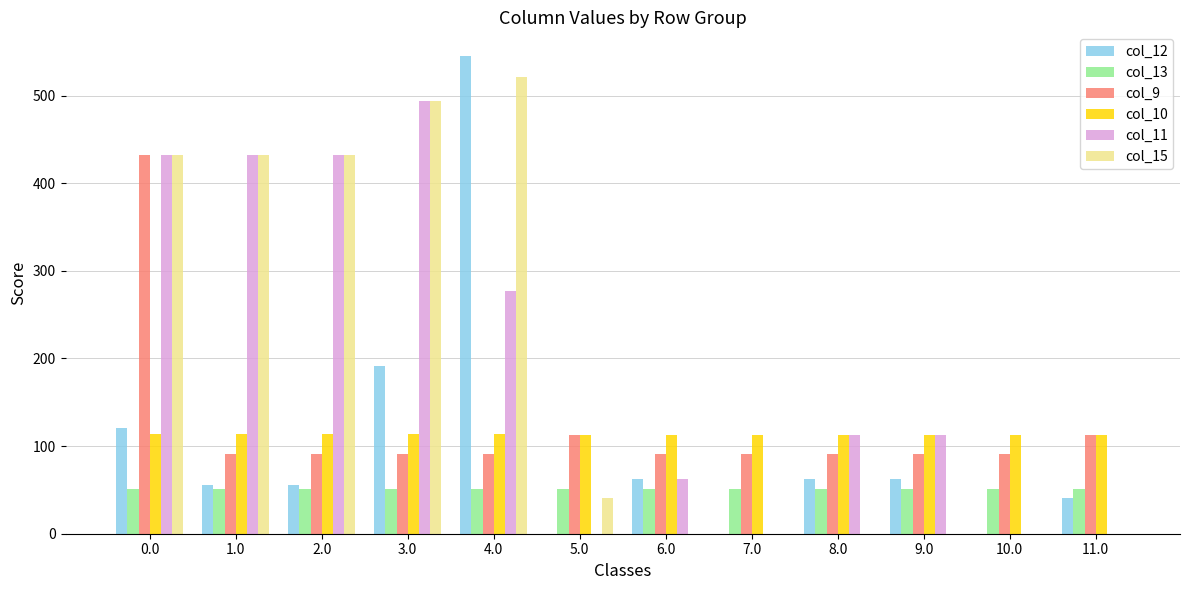

Between 0.0 and 6.0, which series saw the biggest shift?

col_15